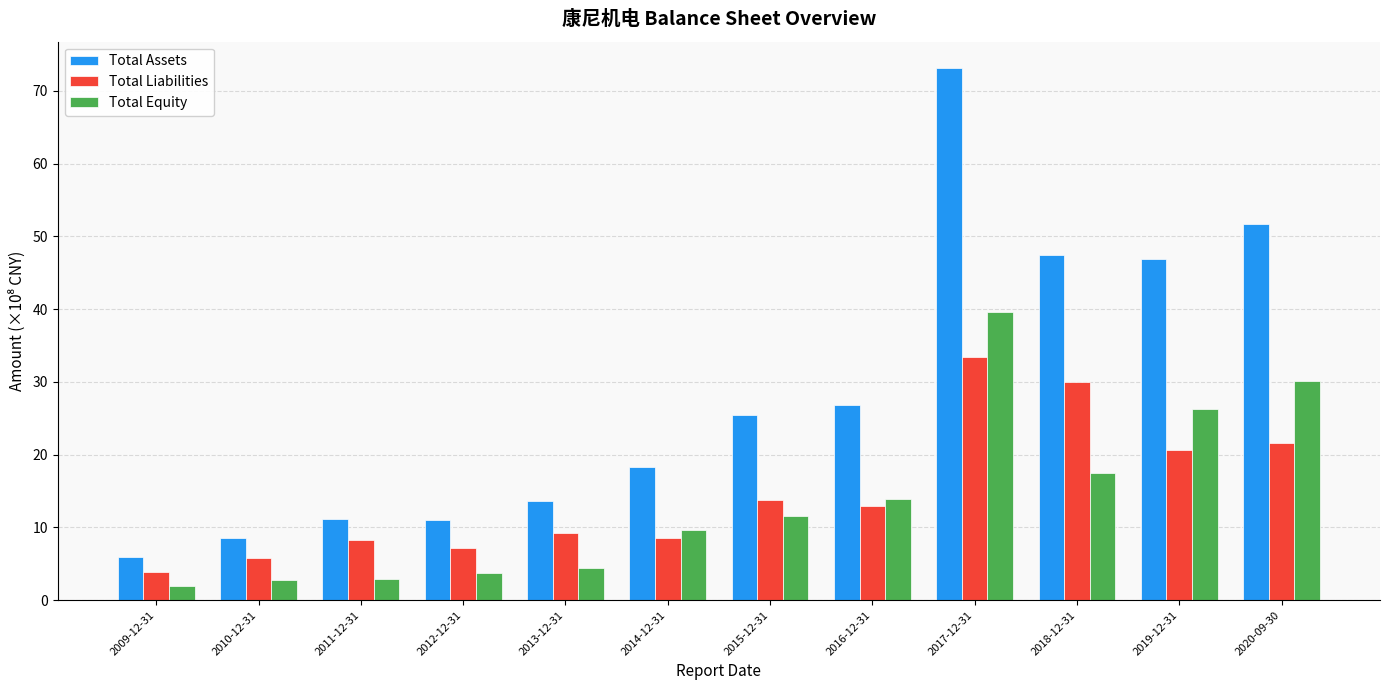

Where is Total Equity nearest to the value 20?

2018-12-31